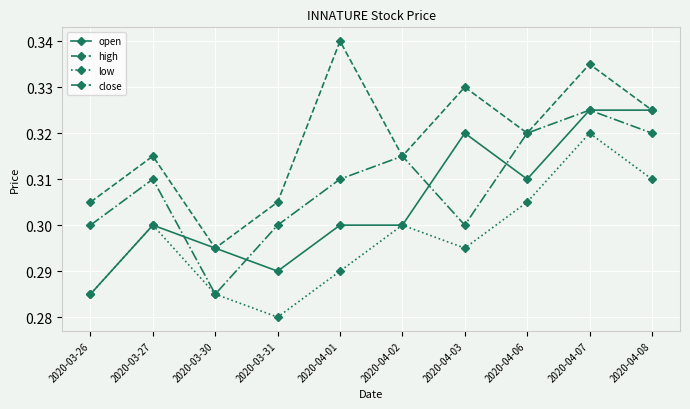

Where is the first local maximum for close?

2020-03-27